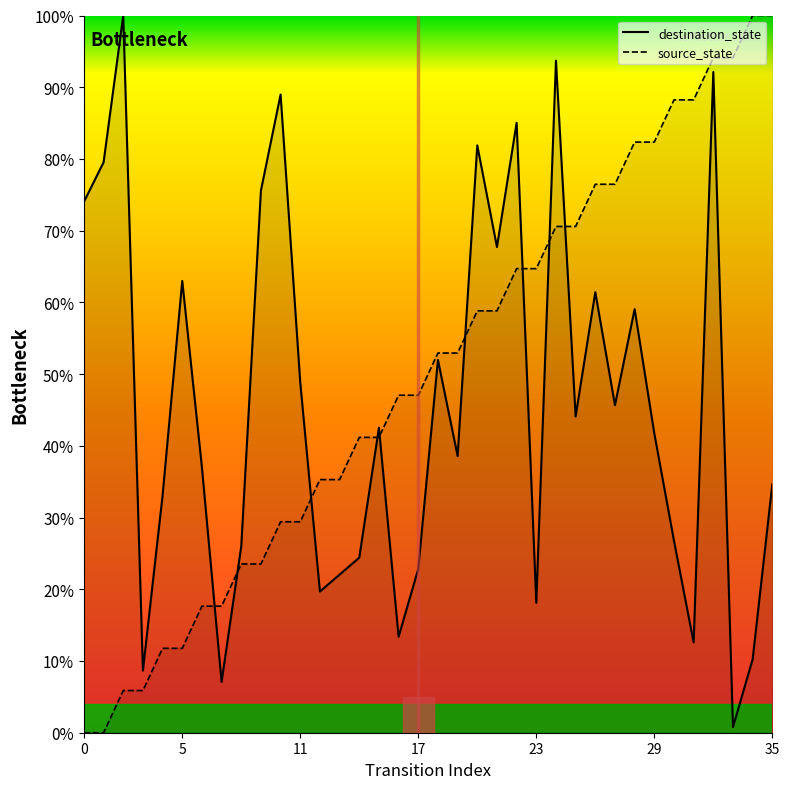

What is the value of the source_state point at the 19th from the left?

52.9